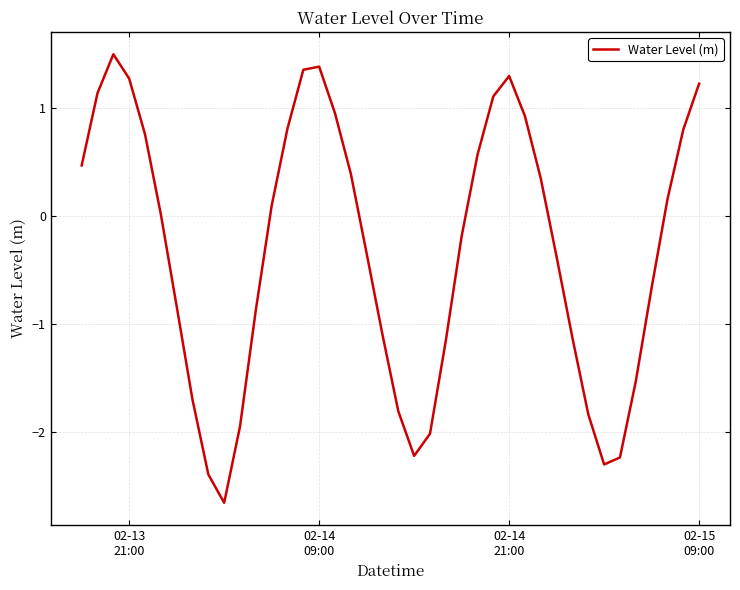

What is the greatest value displayed?

1.5